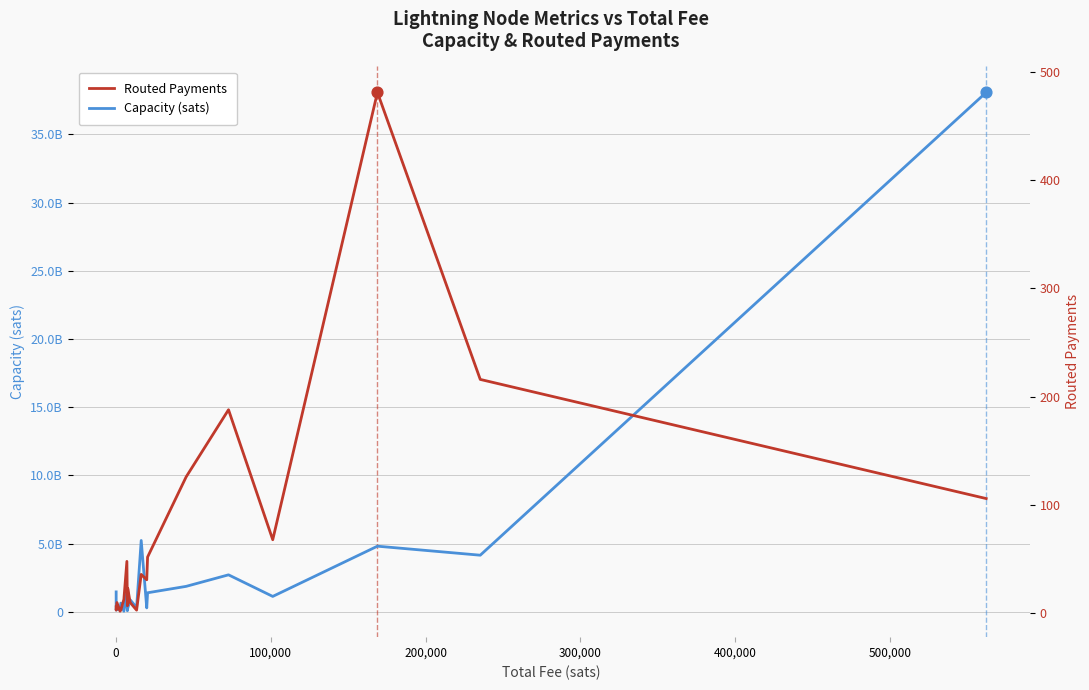

Which series has the largest total across all categories?

Capacity (sats)